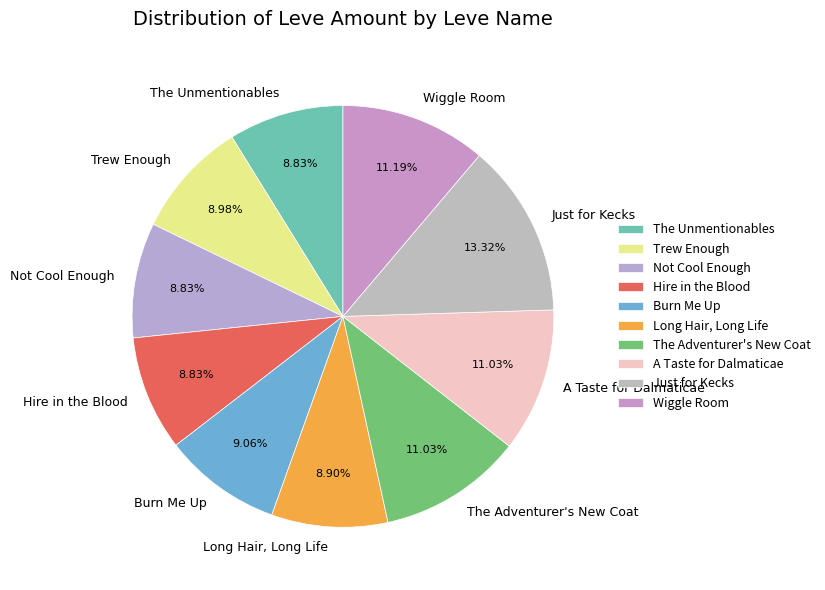

How many slices are in this pie chart?

10